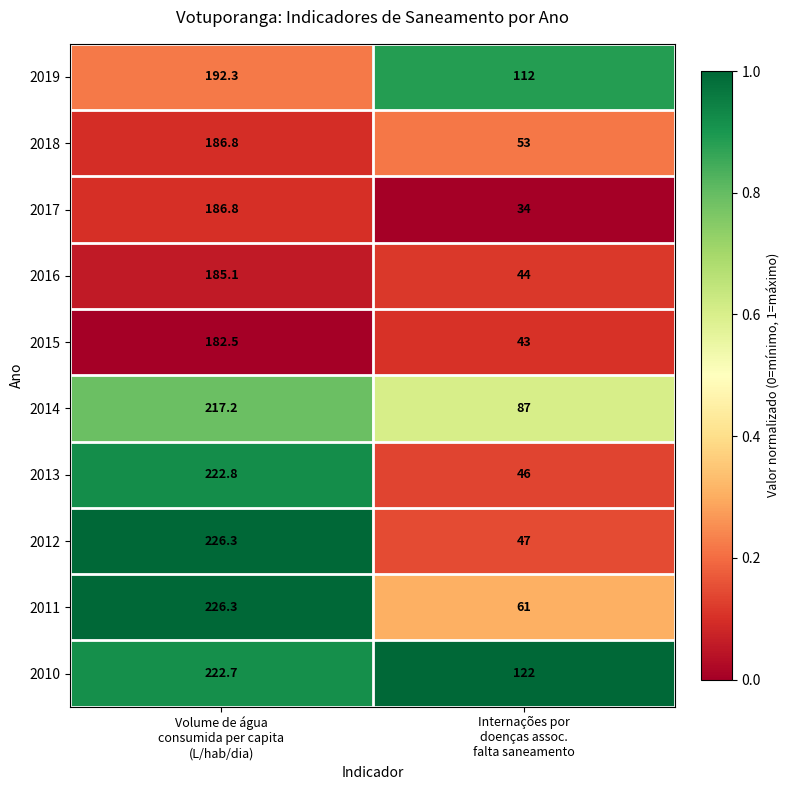

What is the difference between the maximum and minimum values in the 2010 series?

100.7